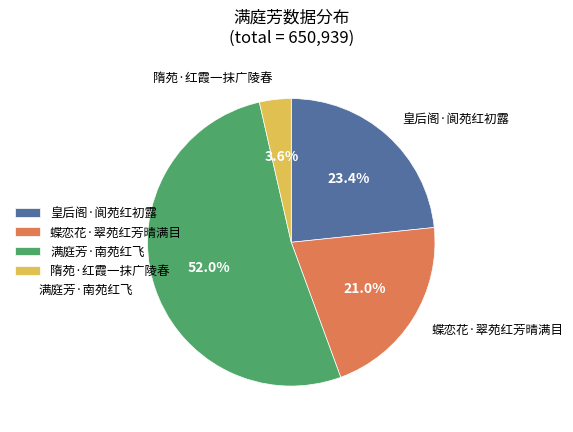

To the nearest percent, what is the difference between the 蝶恋花·翠苑红芳晴满目 and 皇后阁·阆苑红初露 slice percentages?

2%